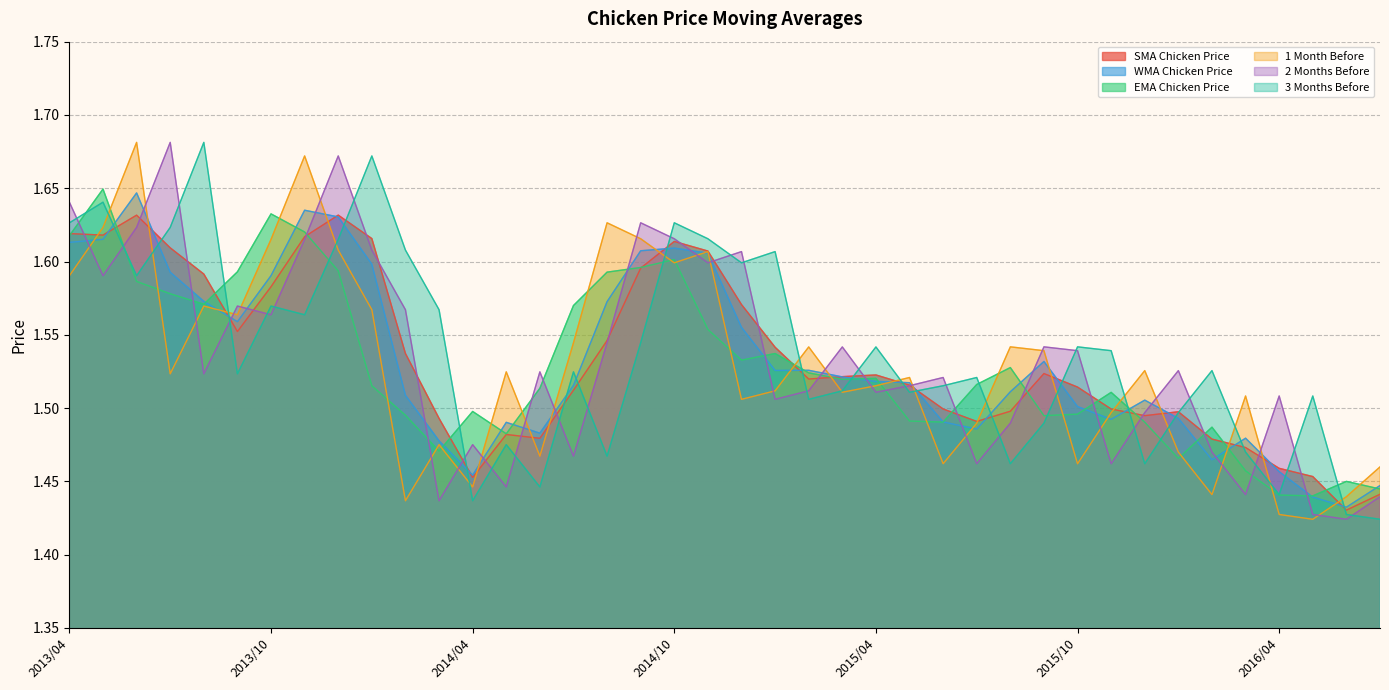

Is the value of 1 Month Before at 2015/09 greater than the value of SMA Chicken Price at 2016/01?

Yes